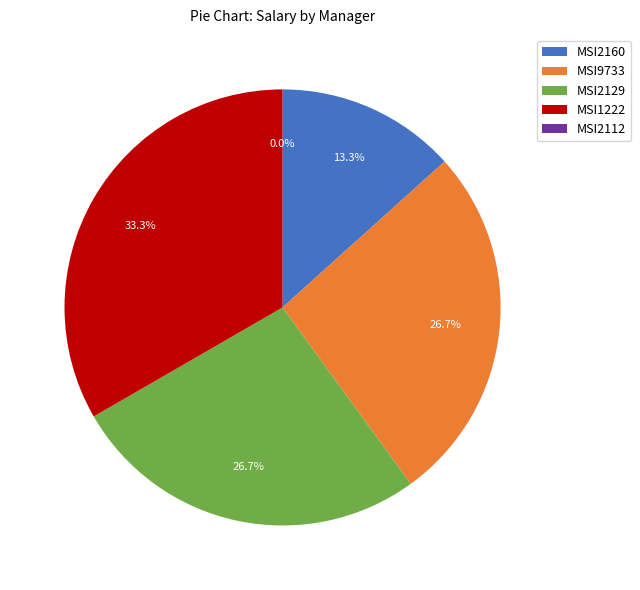

How much of the chart is everything except MSI2129?

73.3%